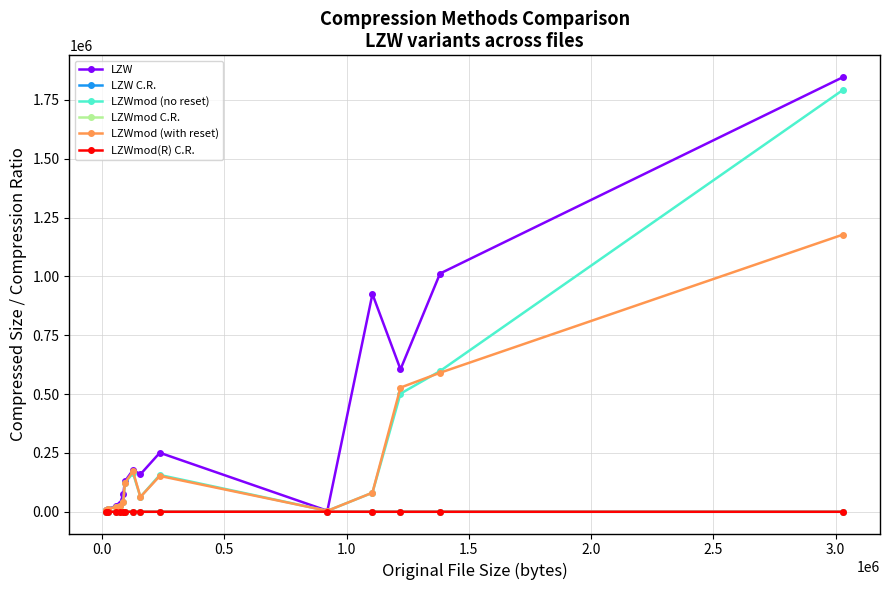

True or false: LZWmod (no reset) has more than 0 points higher than both neighbors.

True